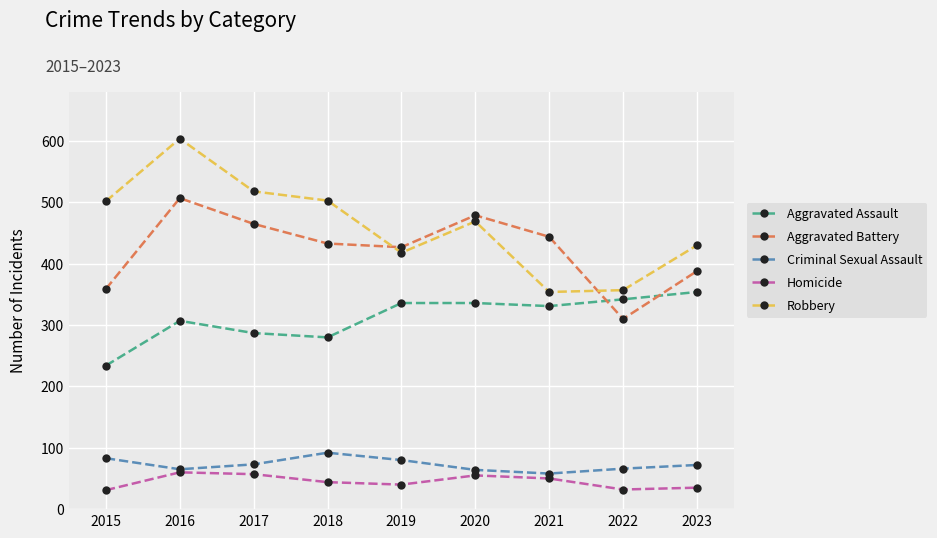

How many interior local peaks does the Robbery series have?

2